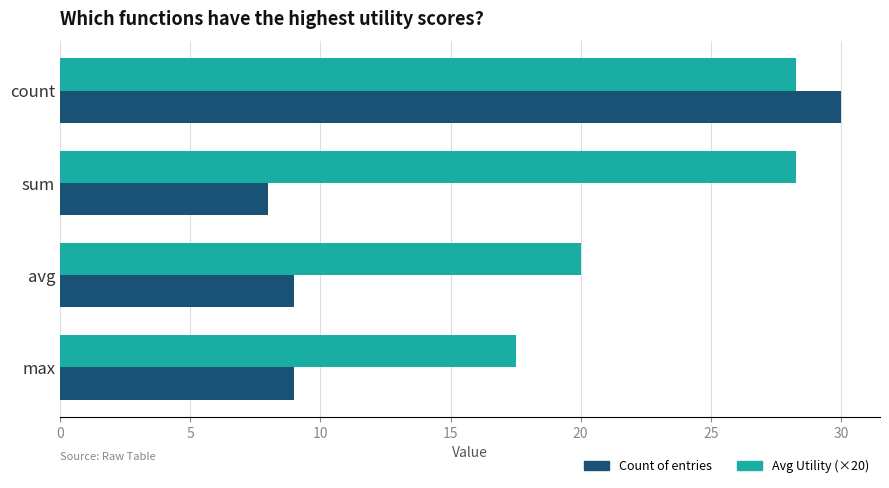

What is the difference between the maximum and minimum values in the Avg Utility (×20) series?

10.8